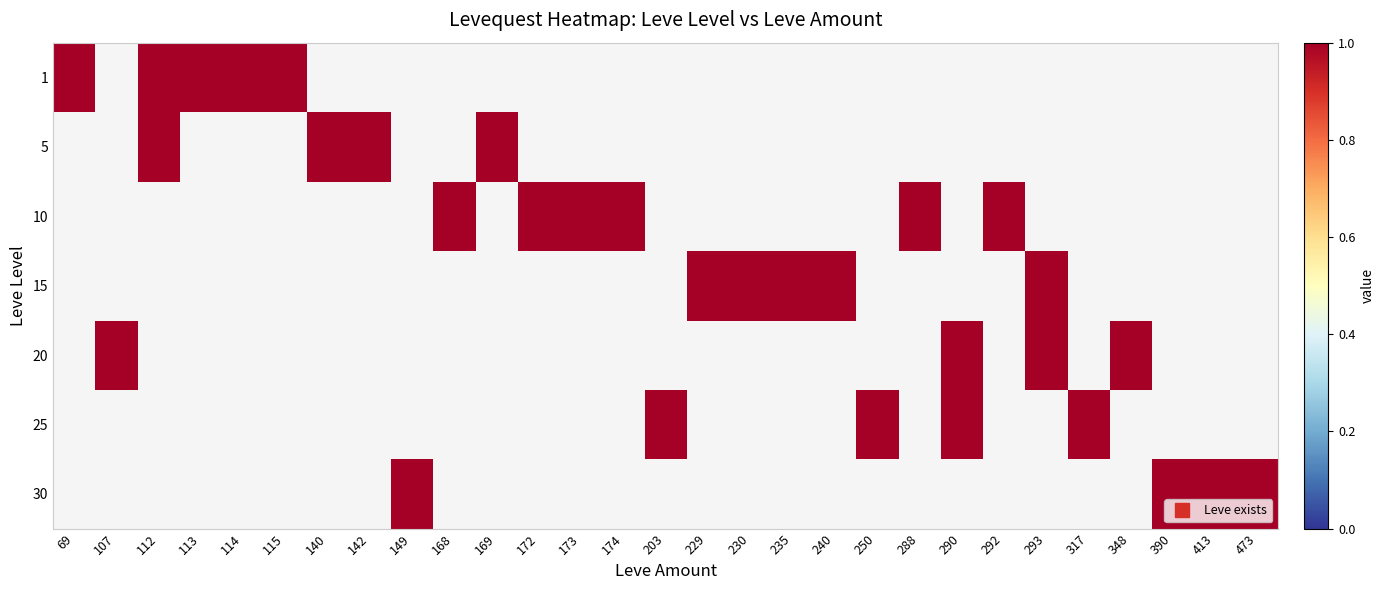

Which series has the largest range (max minus min)?

1